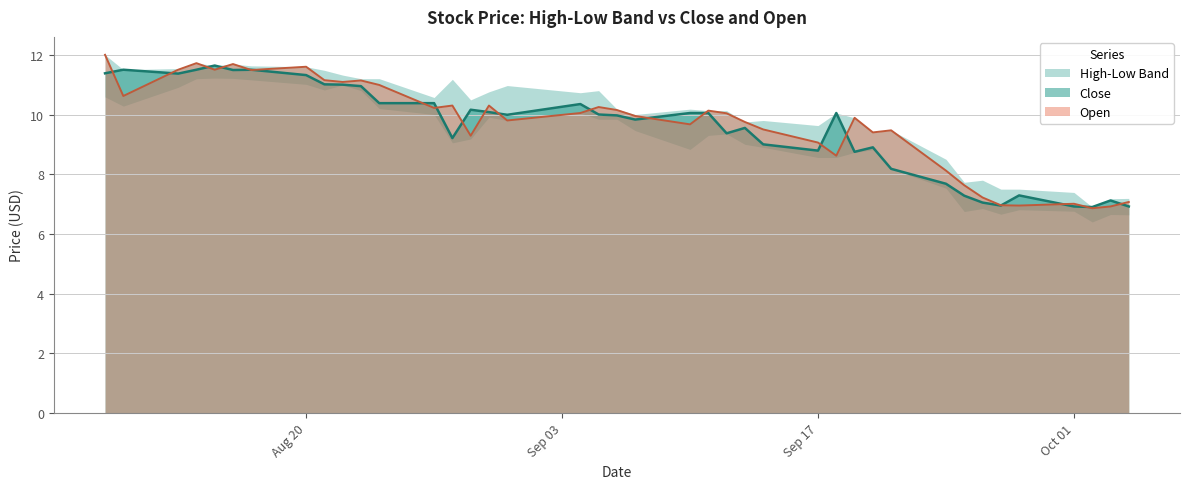

Is it true that Open equals 9.1 at Sep 17?

True